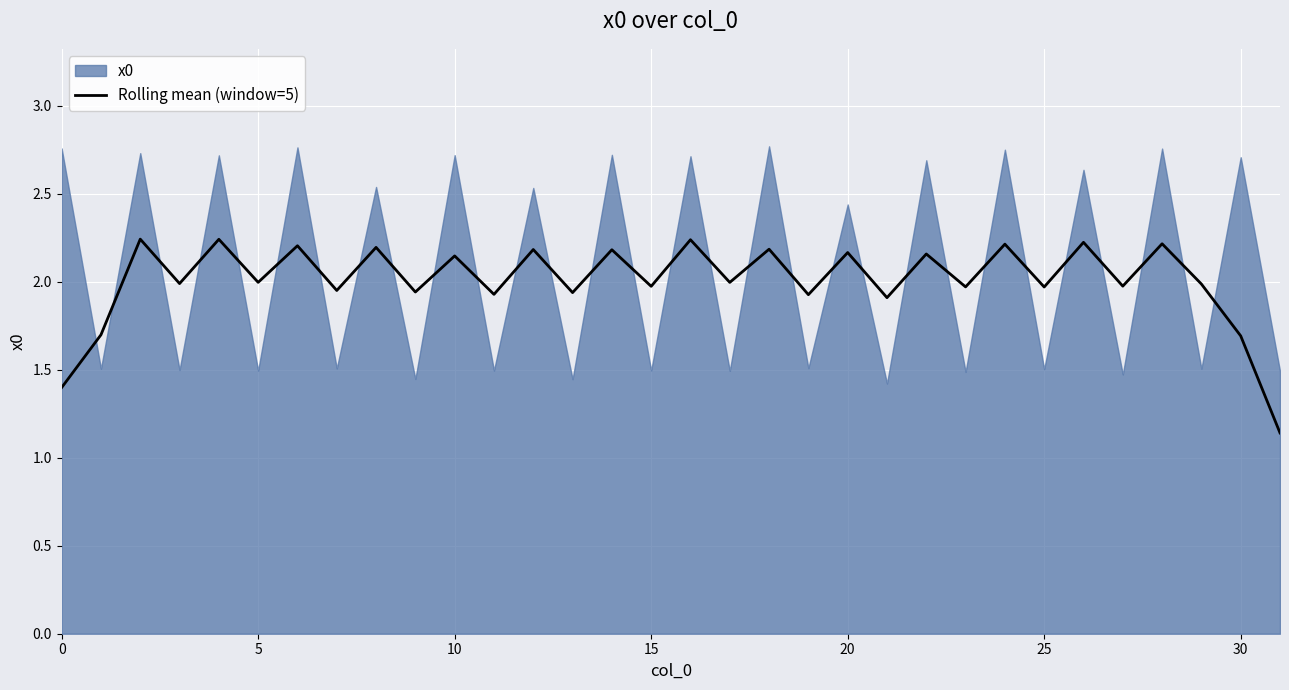

Which category has the lowest value across all series?

31